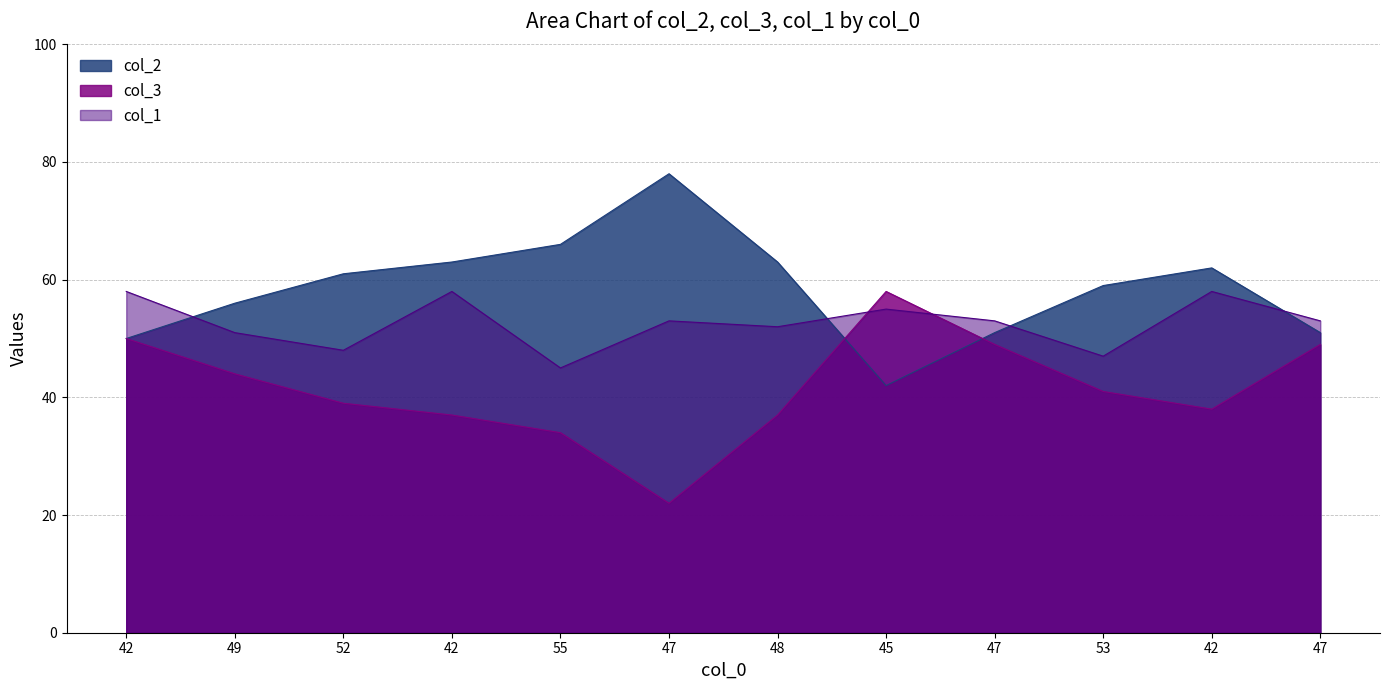

Where is the first local minimum for col_1?

52